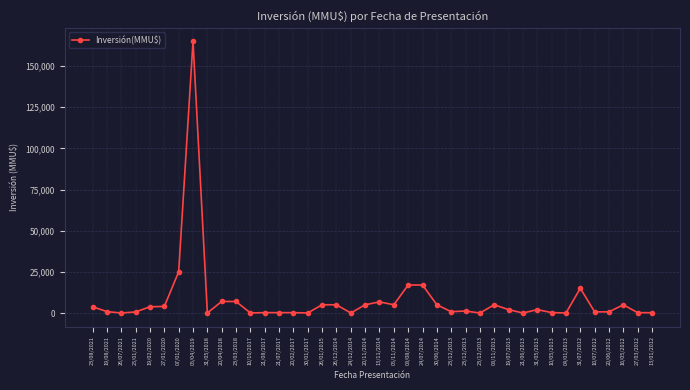

List the labels in order of value, largest first.

05/04/2019, 07/01/2020, 08/08/2014, 24/07/2014, 31/07/2012, 20/04/2018, 23/03/2018, 13/11/2014, 26/01/2015, 26/12/2014, 20/11/2014, 05/11/2014, 30/06/2014, 08/11/2013, 16/05/2012, 27/01/2020, 23/08/2021, 19/02/2020, 19/07/2013, 31/05/2013, 23/12/2013, 19/08/2021, 23/12/2013, 10/07/2012, 20/06/2012, 25/01/2021, 10/05/2013, 21/08/2017, 21/07/2017, 20/02/2017, 27/03/2012, 13/01/2012, 10/10/2017, 31/05/2018, 30/01/2017, 24/12/2014, 04/01/2013, 26/07/2021, 23/12/2013, 21/06/2013